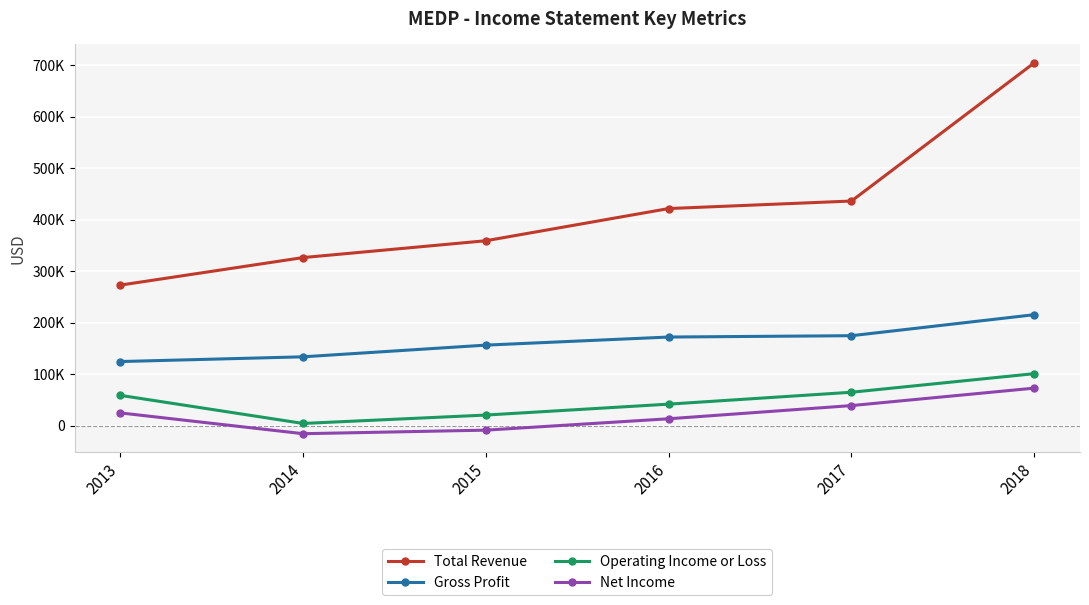

Does the chart have visible grid lines?

Yes